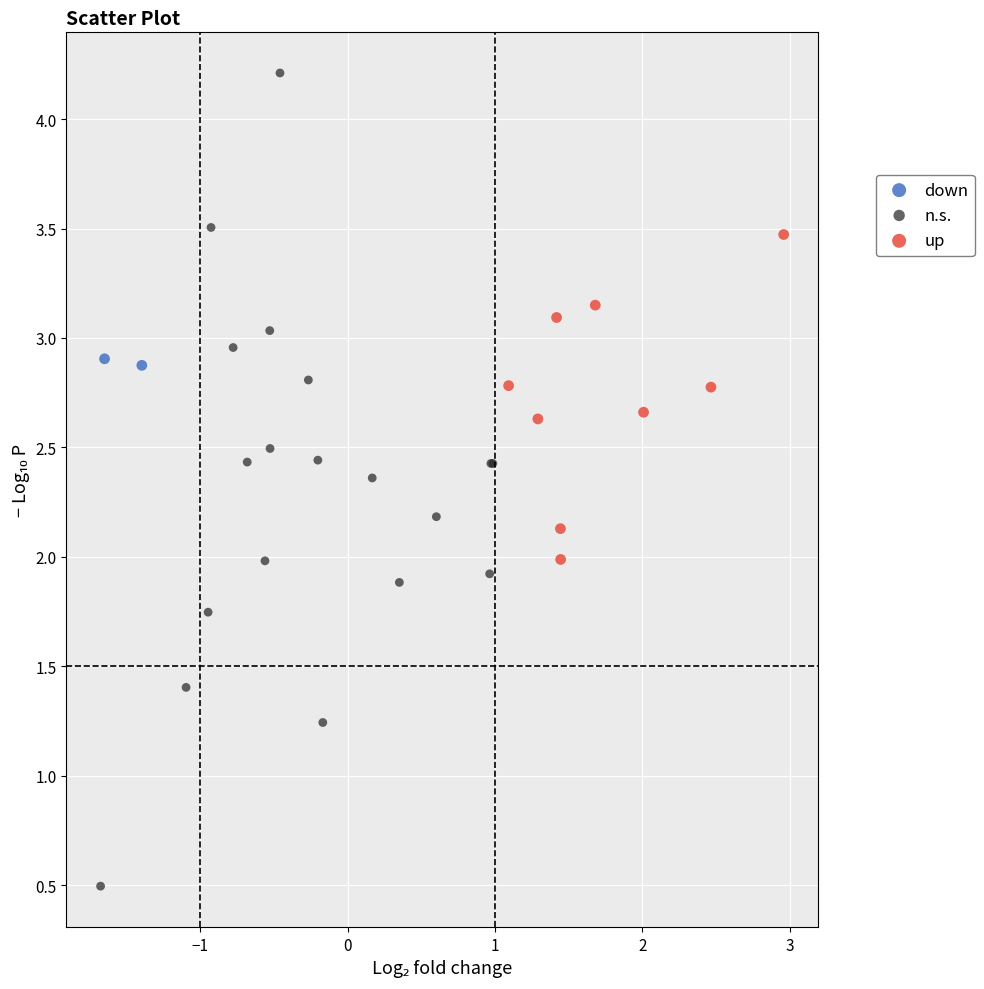

What are all the series names shown in the legend?

down, n.s., up